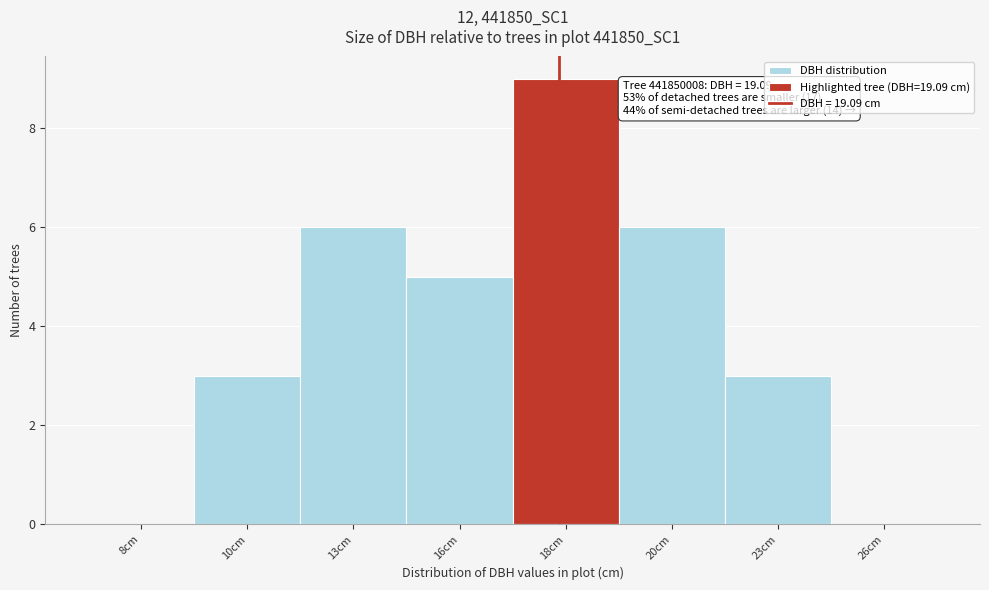

Reading right to left, list all the values displayed in this chart.

26cm=0	23cm=3	20cm=6	18cm=9	16cm=5	13cm=6	10cm=3	8cm=0